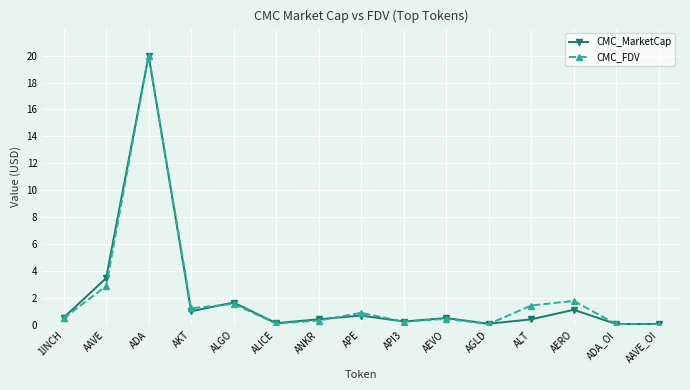

Read the CMC_FDV value at API3.

0.3